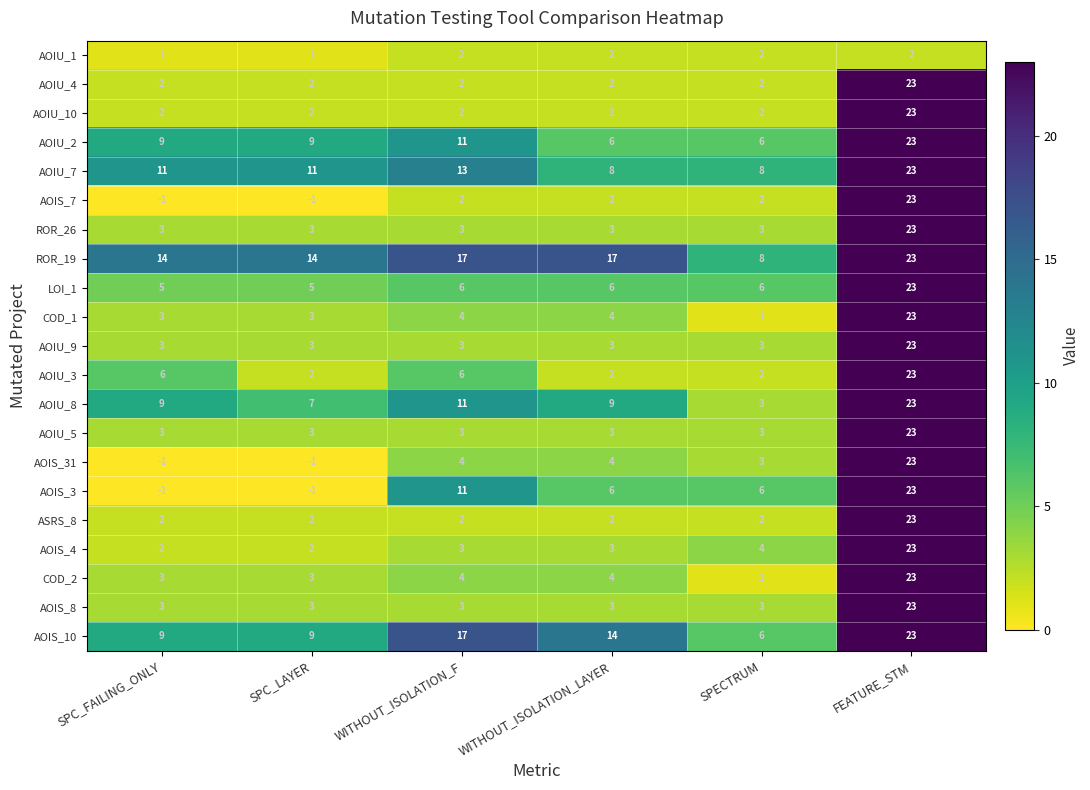

At which category is the sum across all series the highest?

FEATURE_STM